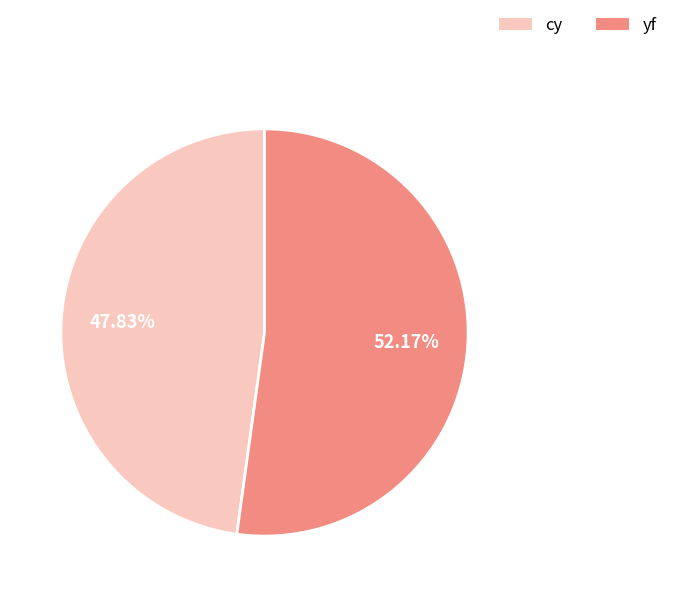

Is it true that yf is 57% of the pie?

False